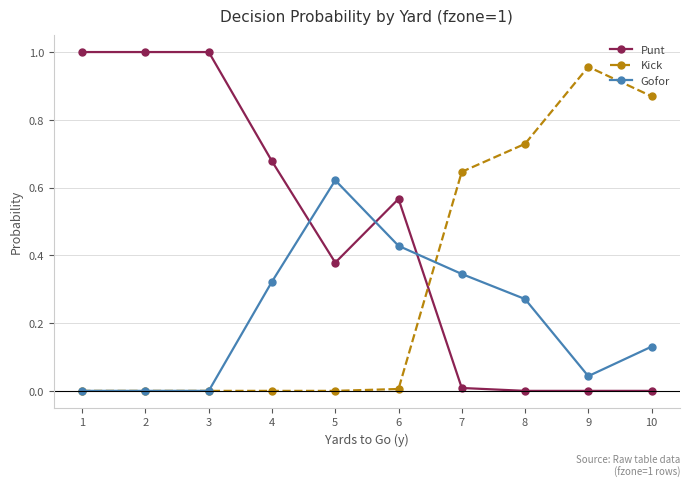

Between which two adjacent categories do Gofor and Punt first intersect?

4 and 5